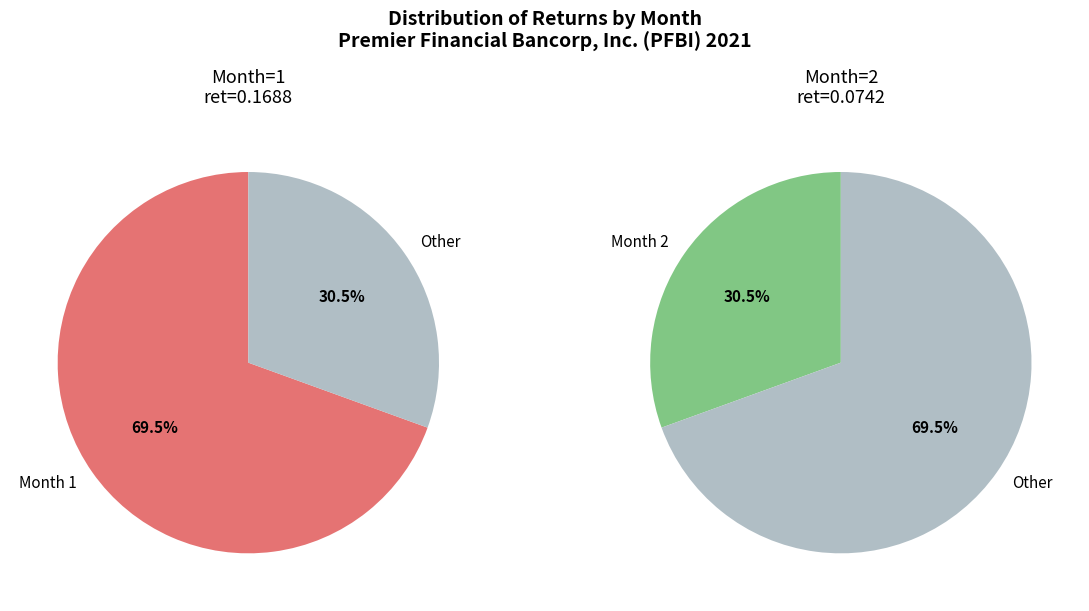

Which slice is the smallest?

2